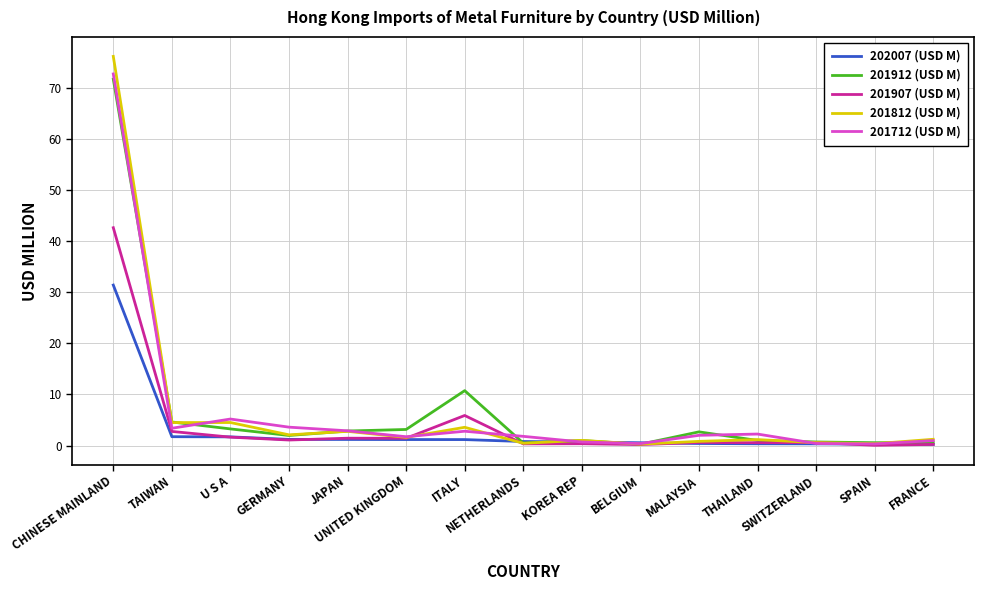

Which series has the largest range (max minus min)?

201812 (USD M)